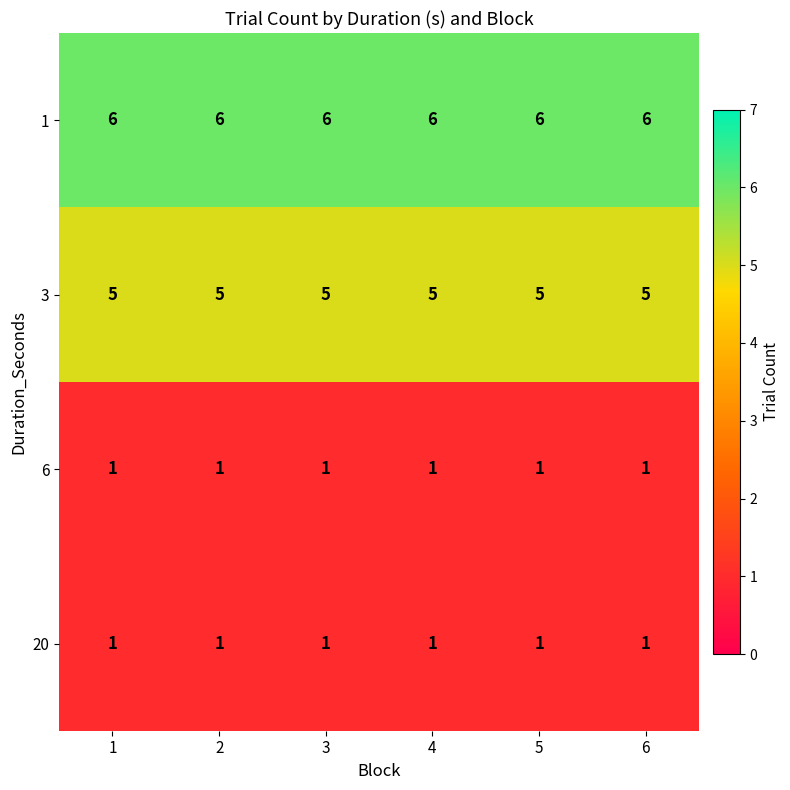

What is the spread (max minus min) of values at 1?

5